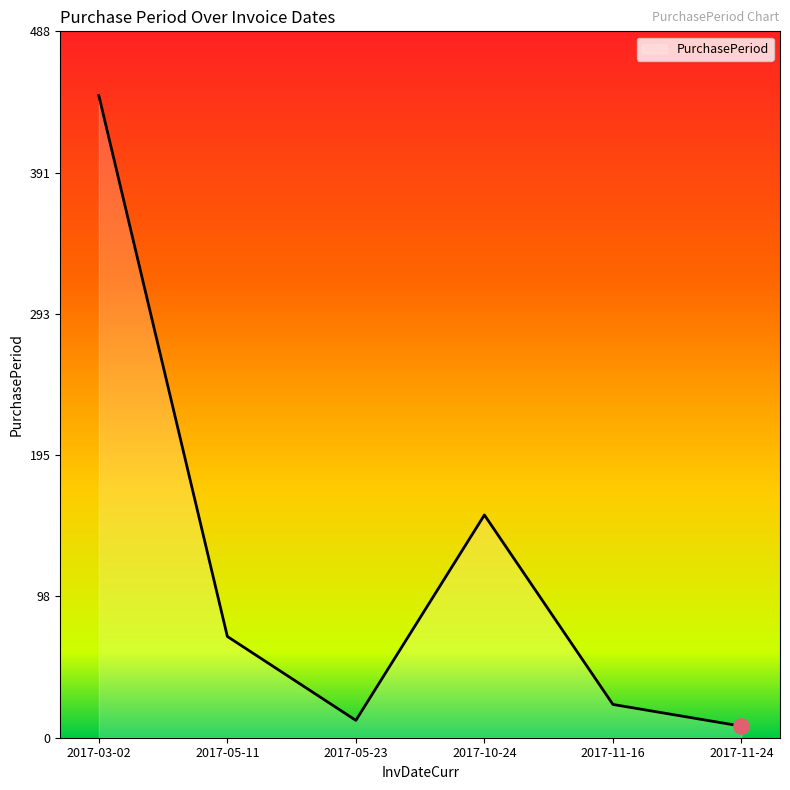

What is the change in value from 2017-10-24 to 2017-11-24?

-146